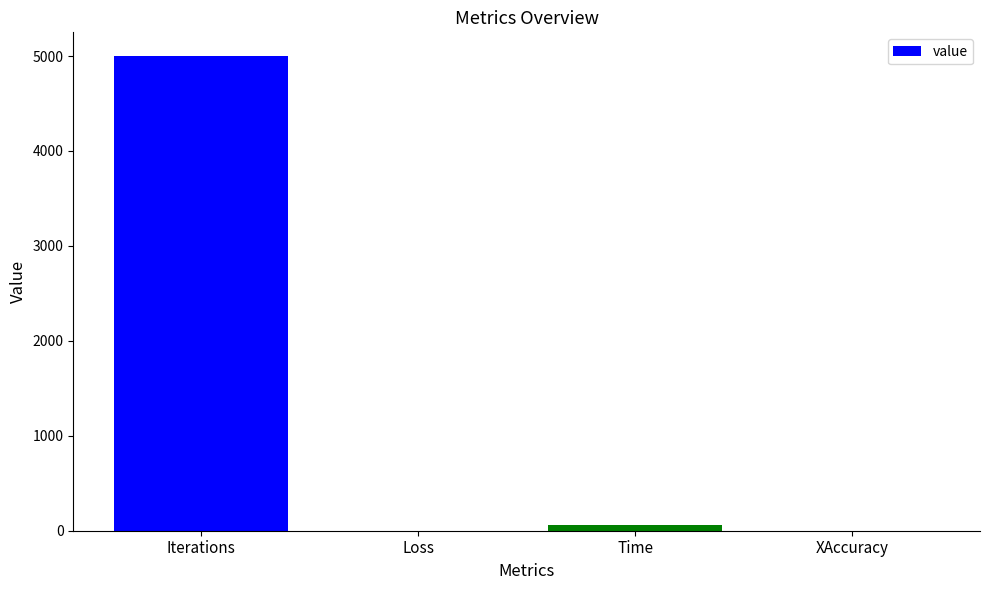

What is the change in value from Time to XAccuracy?

-56.8